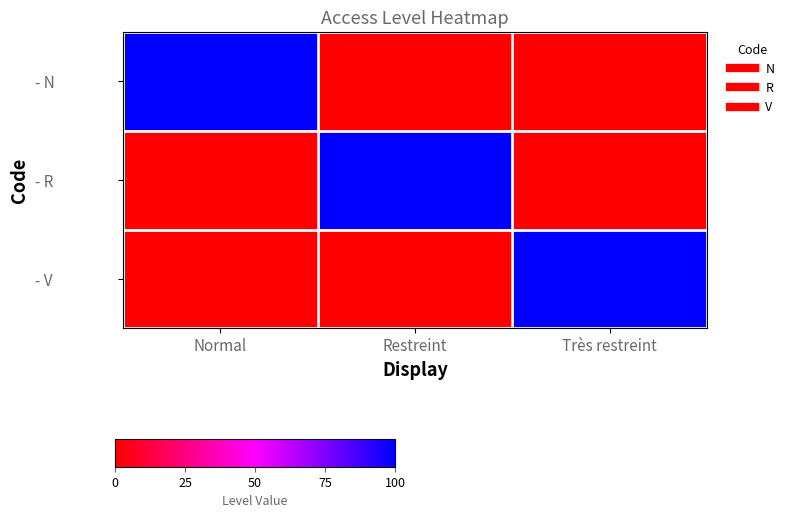

What is the spread (max minus min) of values at Très restreint?

1